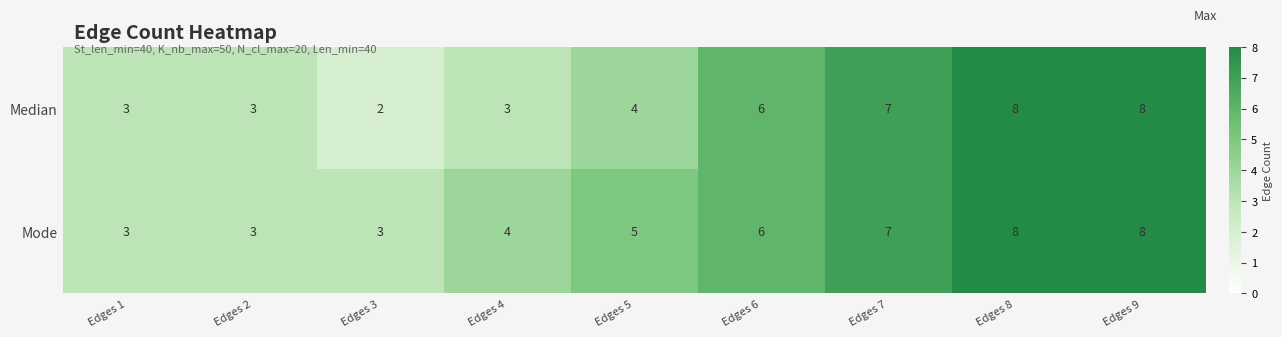

The Median series shows 5 at Edges 2. True or false?

False